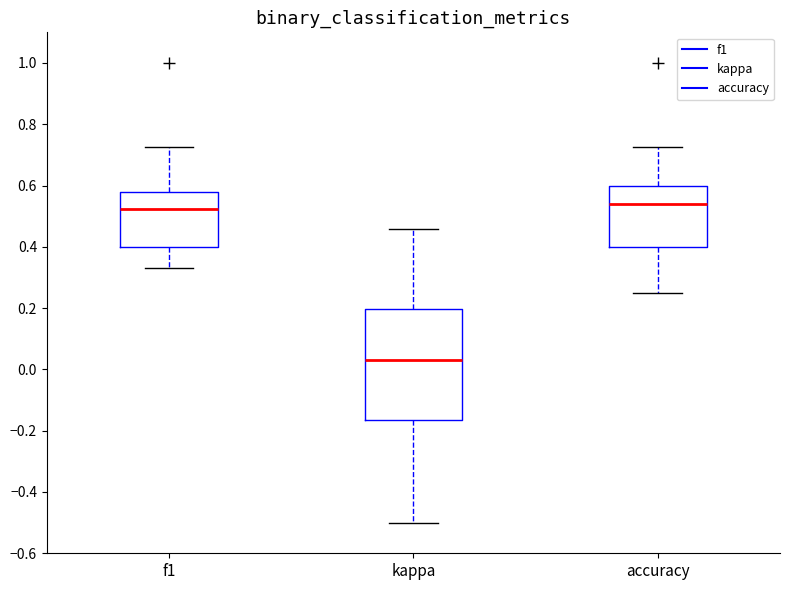

Reading left to right, transcribe this box plot: for each box, give where its median line is, the range the box spans, and where its two whiskers end, as read against the y-axis. The values are not printed on the chart, so give them approximately, as read against the axis.

f1: median 0.52, box 0.40 to 0.58, whiskers 0.34 to 0.72
kappa: median 0.02, box -0.16 to 0.20, whiskers -0.50 to 0.46
accuracy: median 0.54, box 0.40 to 0.60, whiskers 0.26 to 0.72